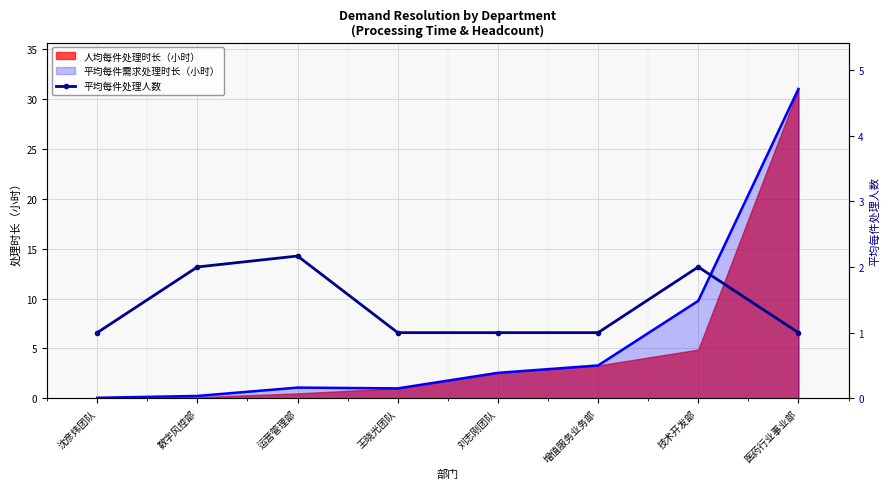

The value at 运营管理部 is 2.2. True or false?

True